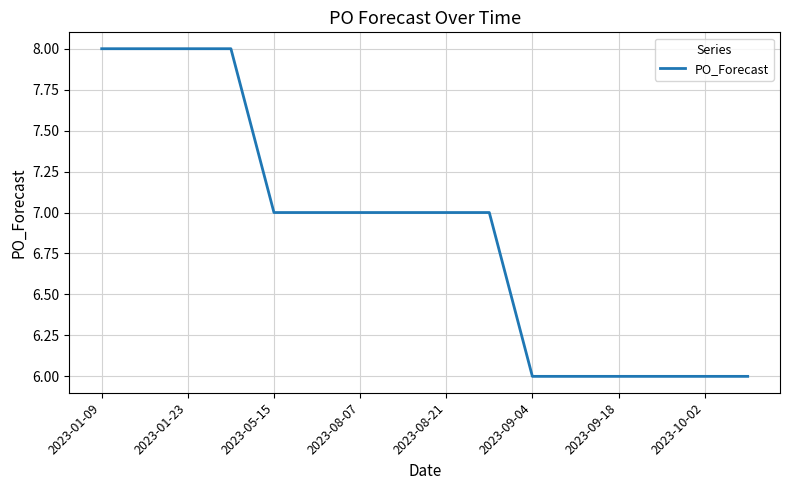

What is the smallest value displayed?

6